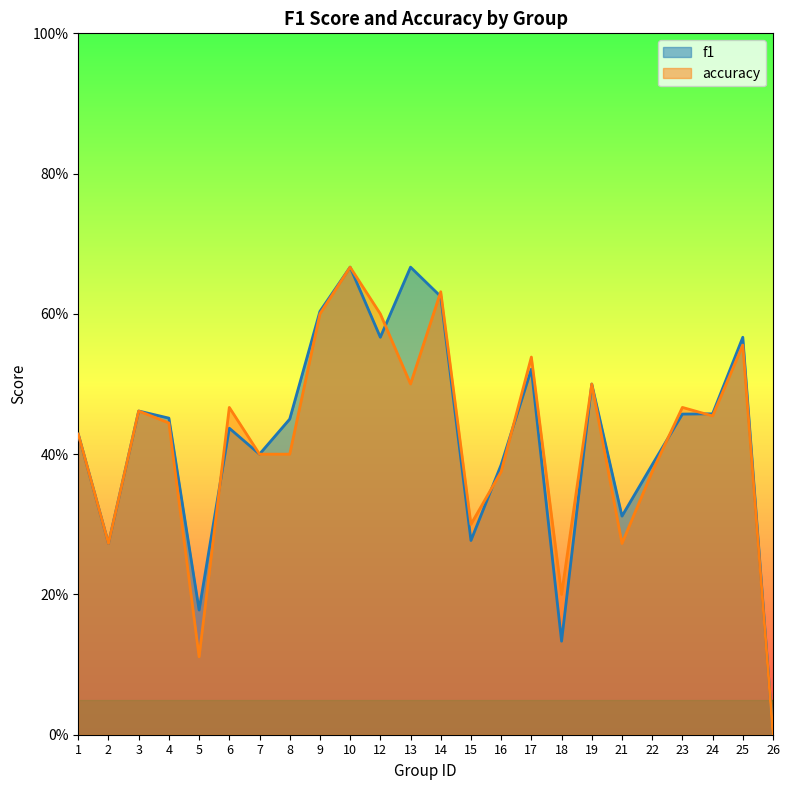

What is the value of the accuracy point at the 19th from the left?

0.3